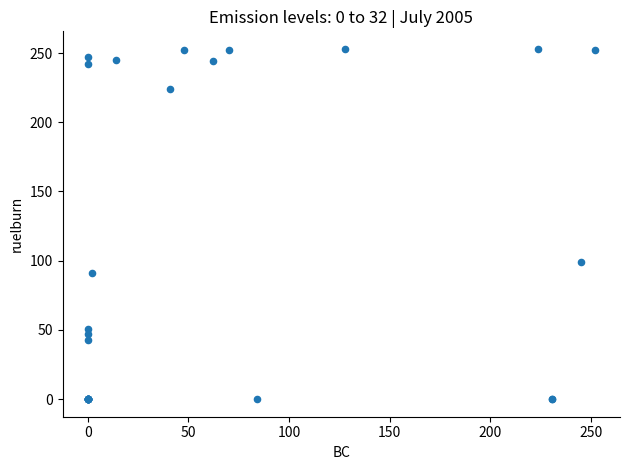

What Y value in the scatter plot is closest to 126?

99